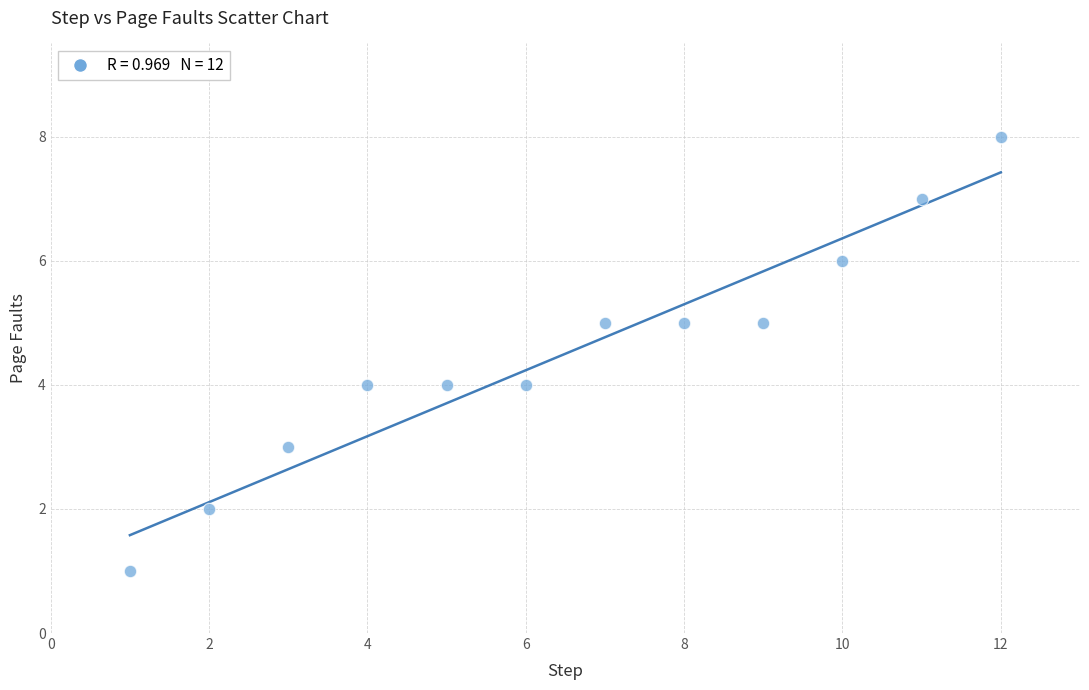

What is the range of Y values (max minus min)?

7